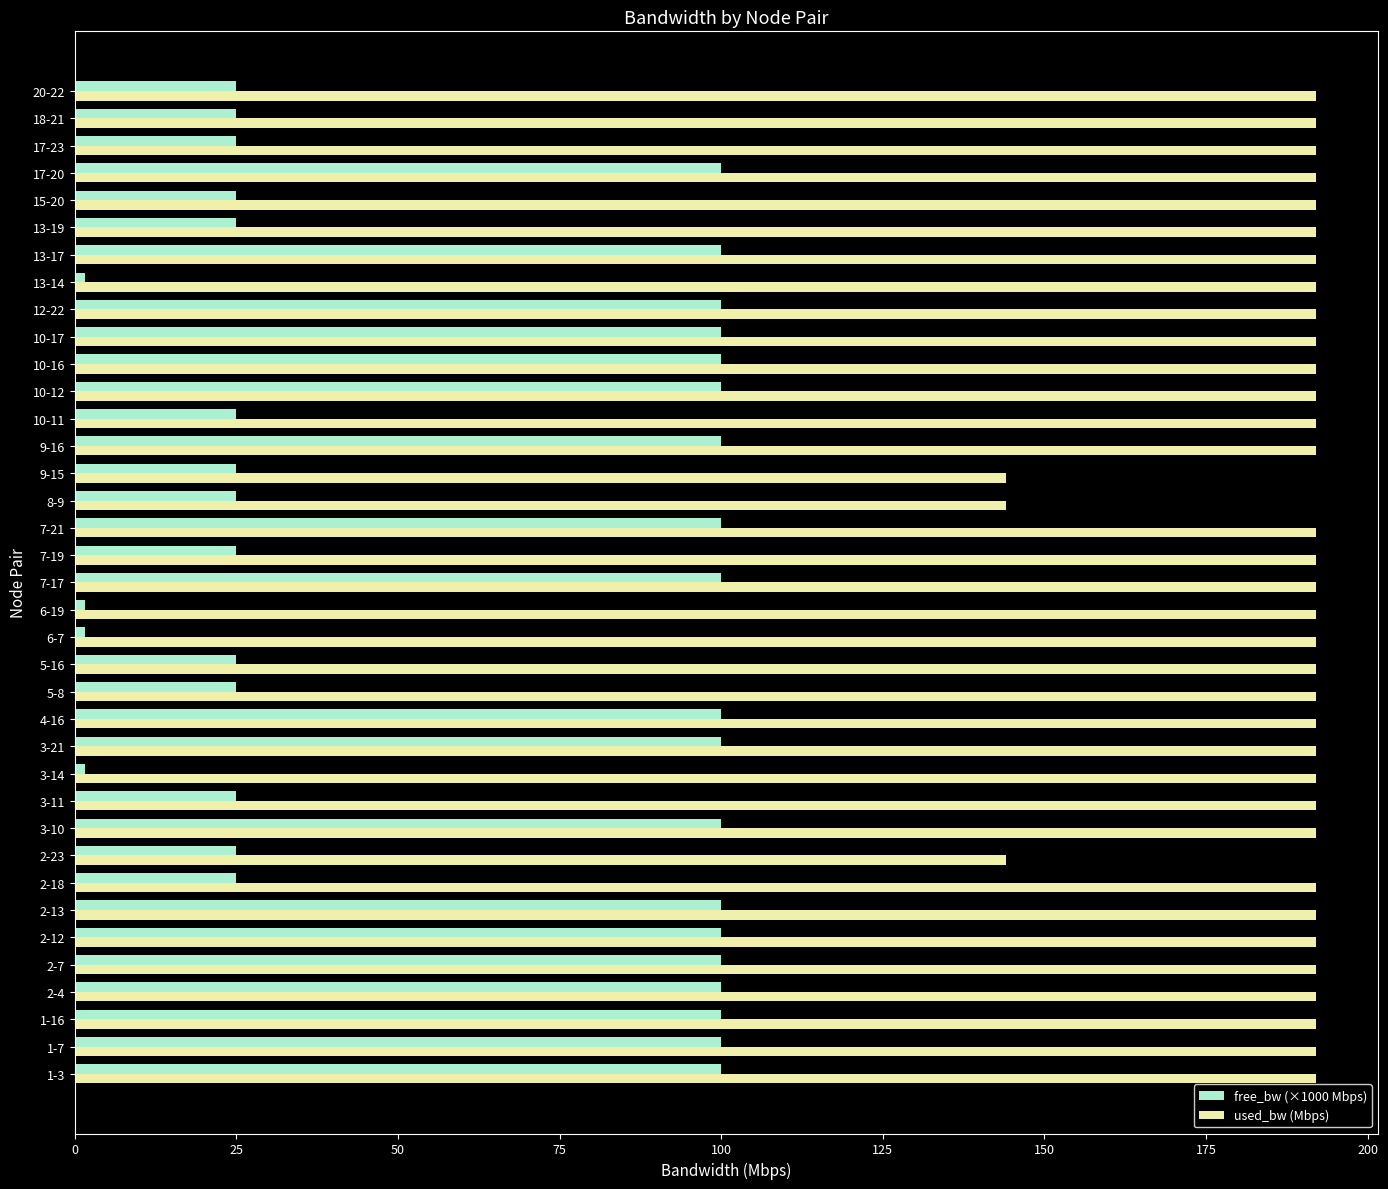

What is the maximum value shown in the chart?

192.0